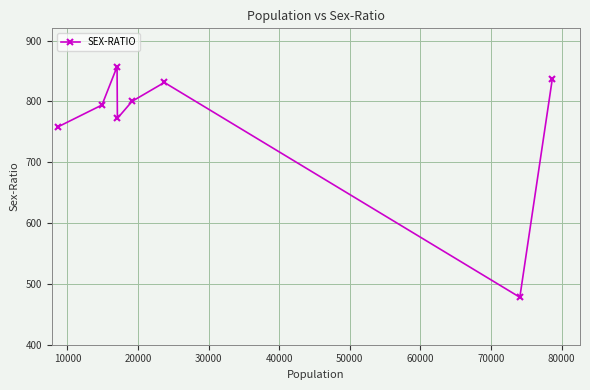

What is the average value?

766